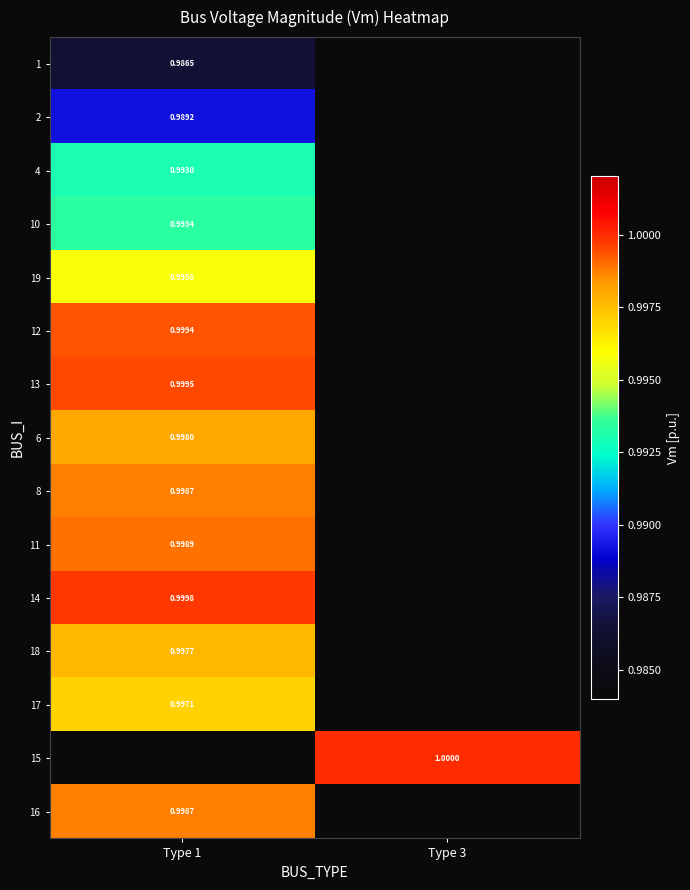

At how many categories does at least one series exceed 0?

2